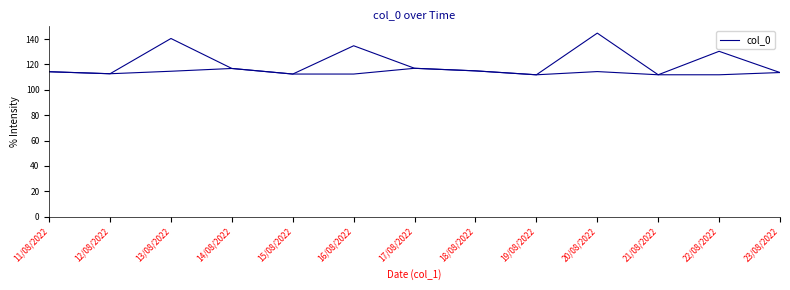

How many data points are above 114?

8